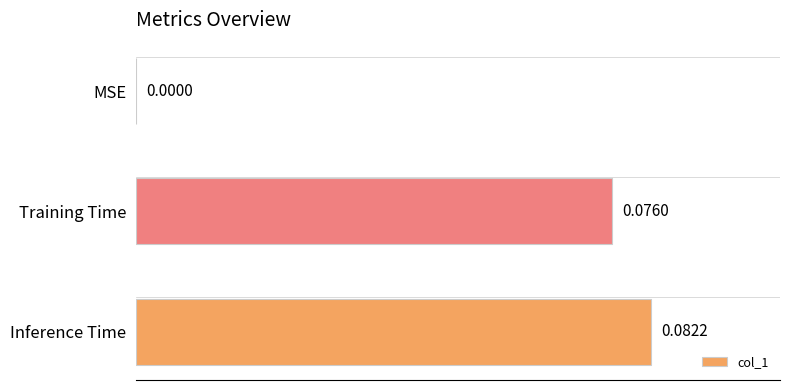

How many values are above zero?

2